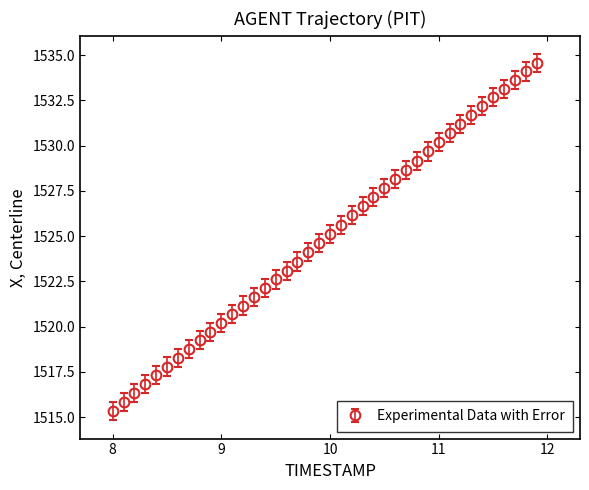

True or false: there are more than 2 points higher than both neighbors.

False